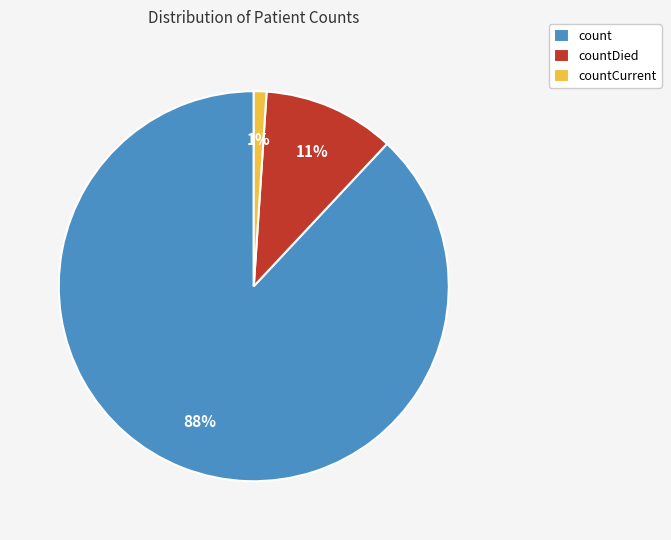

To the nearest percent, what is the average slice percentage?

33%